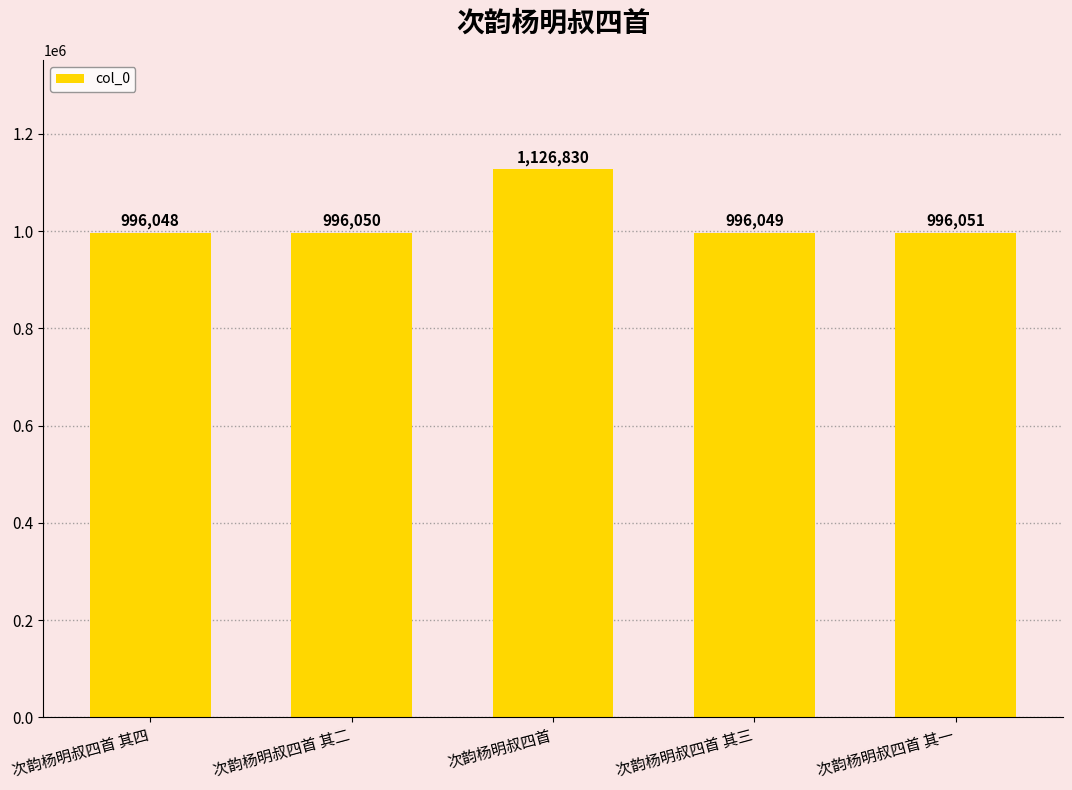

True or false: the data shows 1731907 at 次韵杨明叔四首 其二.

False